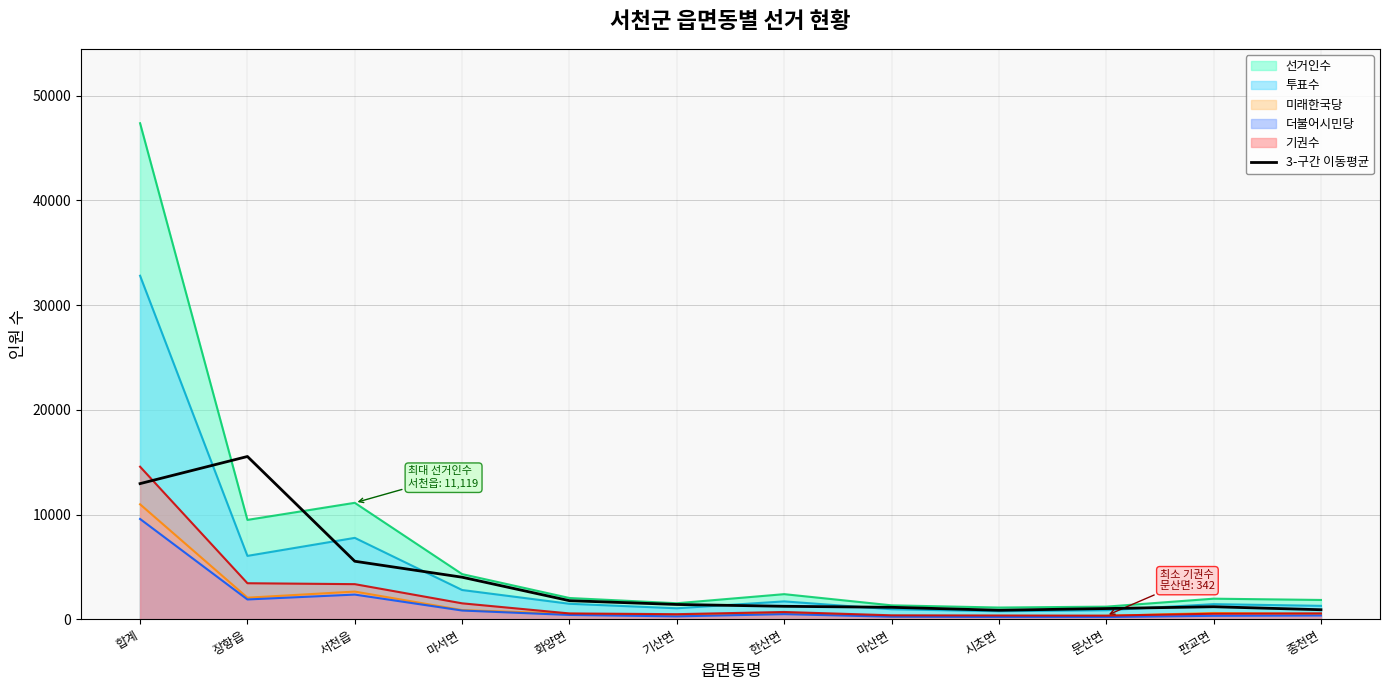

Which series has the widest spread of values?

선거인수